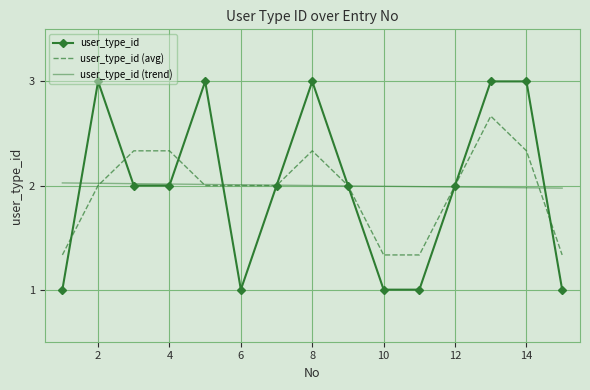

Which series has the largest range (max minus min)?

user_type_id